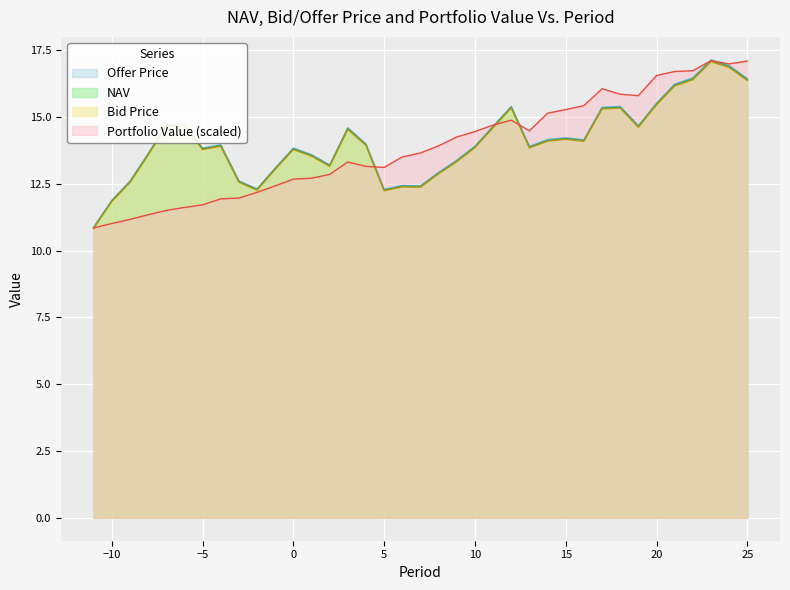

What is the sum of the Offer Price values at -1 and 25?

29.5